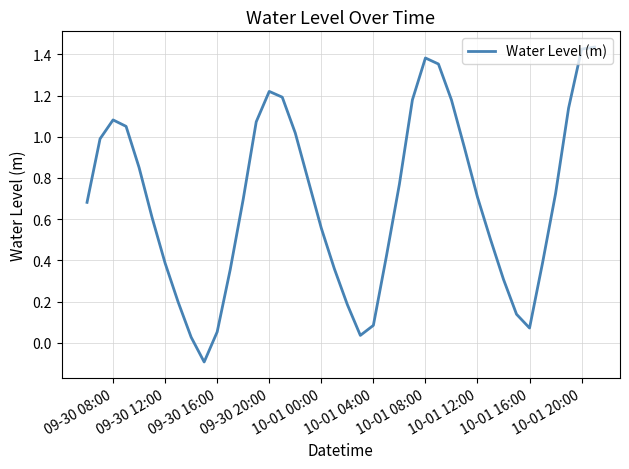

What is the difference between the maximum and minimum values?

1.5